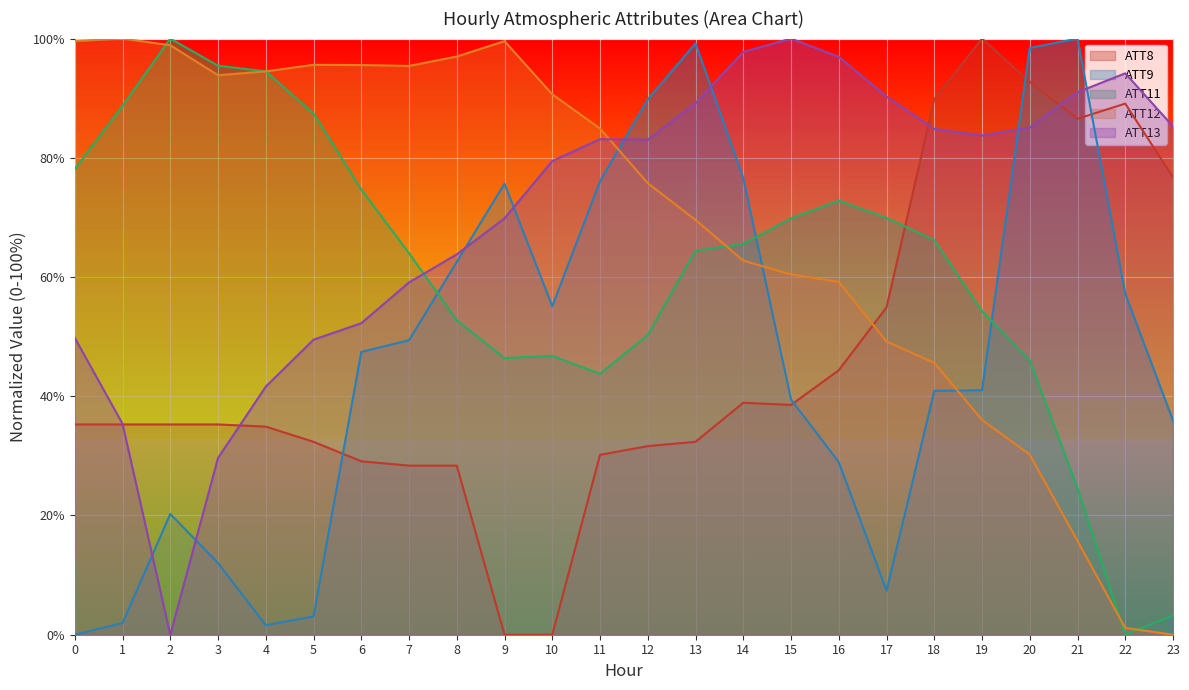

At which category does ATT13 reach its first local valley?

2